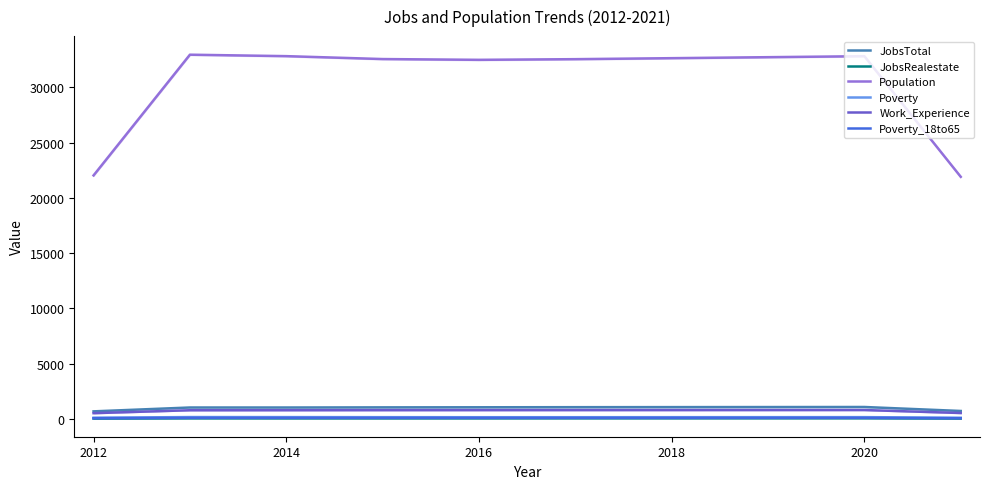

True or false: Work_Experience and Poverty_18to65 intersect in this chart.

False